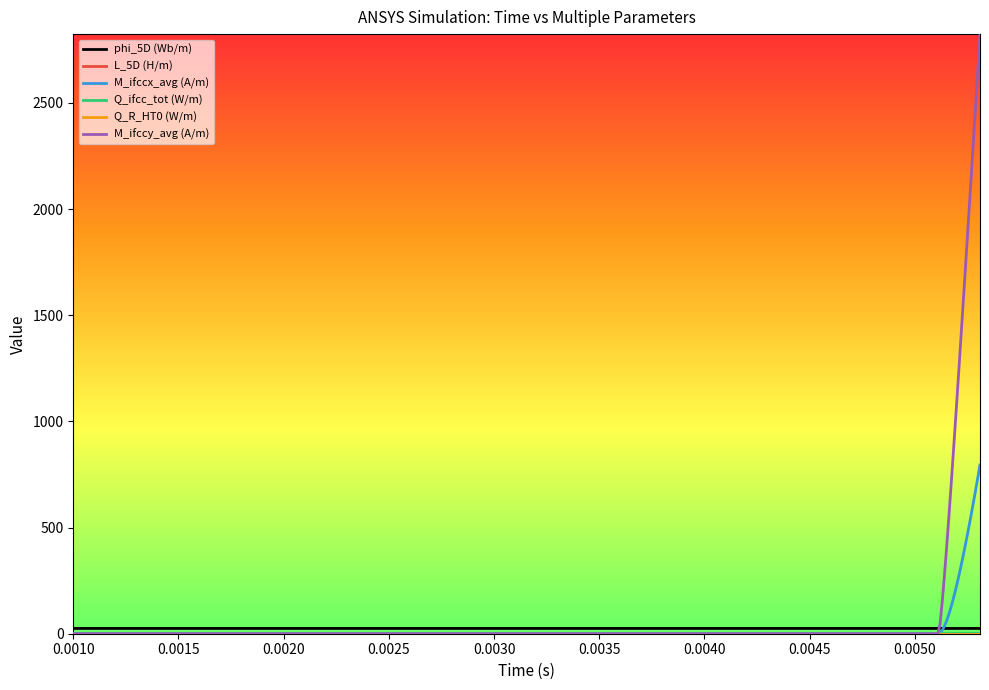

What is the highest value of the M_ifccx_avg (A/m) series?

795.2